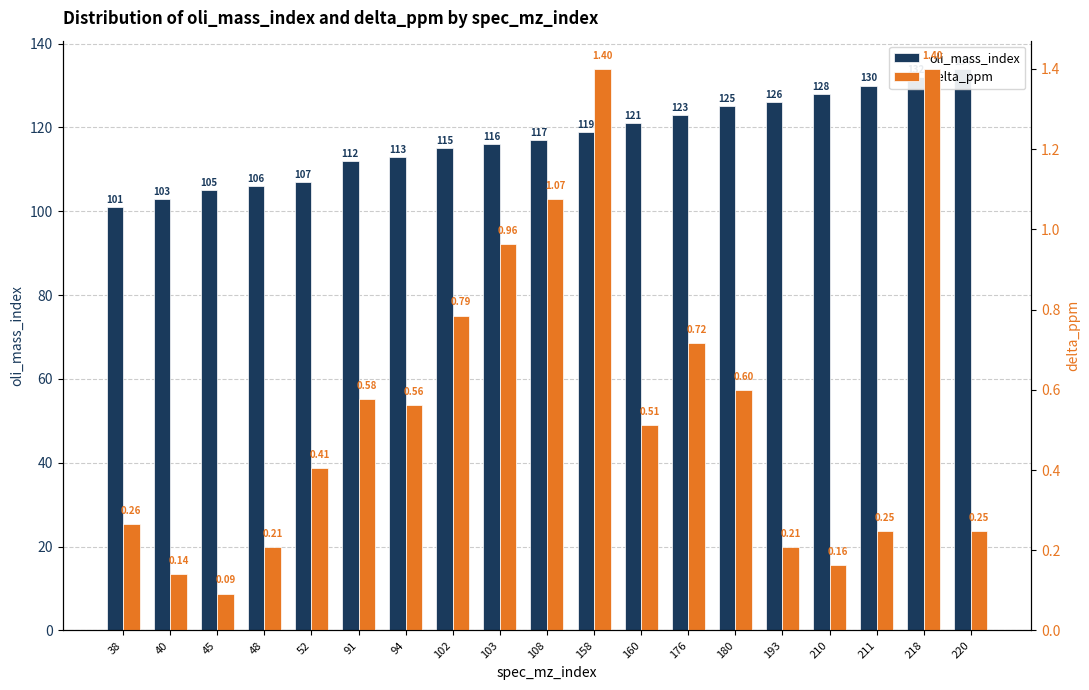

What is the lowest value of the delta_ppm series?

0.1